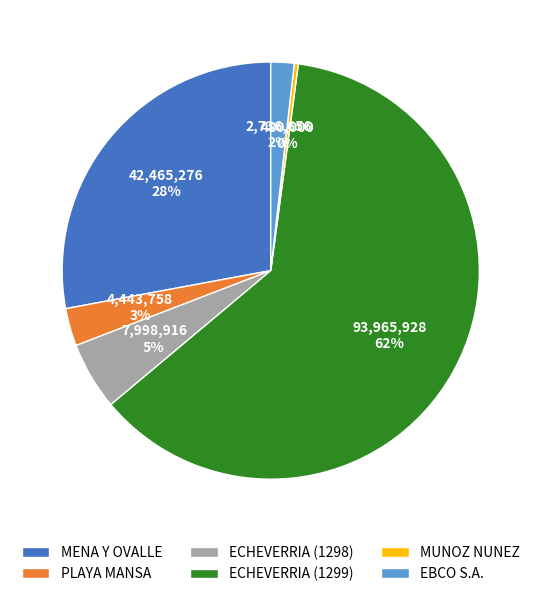

Do ECHEVERRIA (1298) and MENA Y OVALLE together represent more than half of the pie?

No